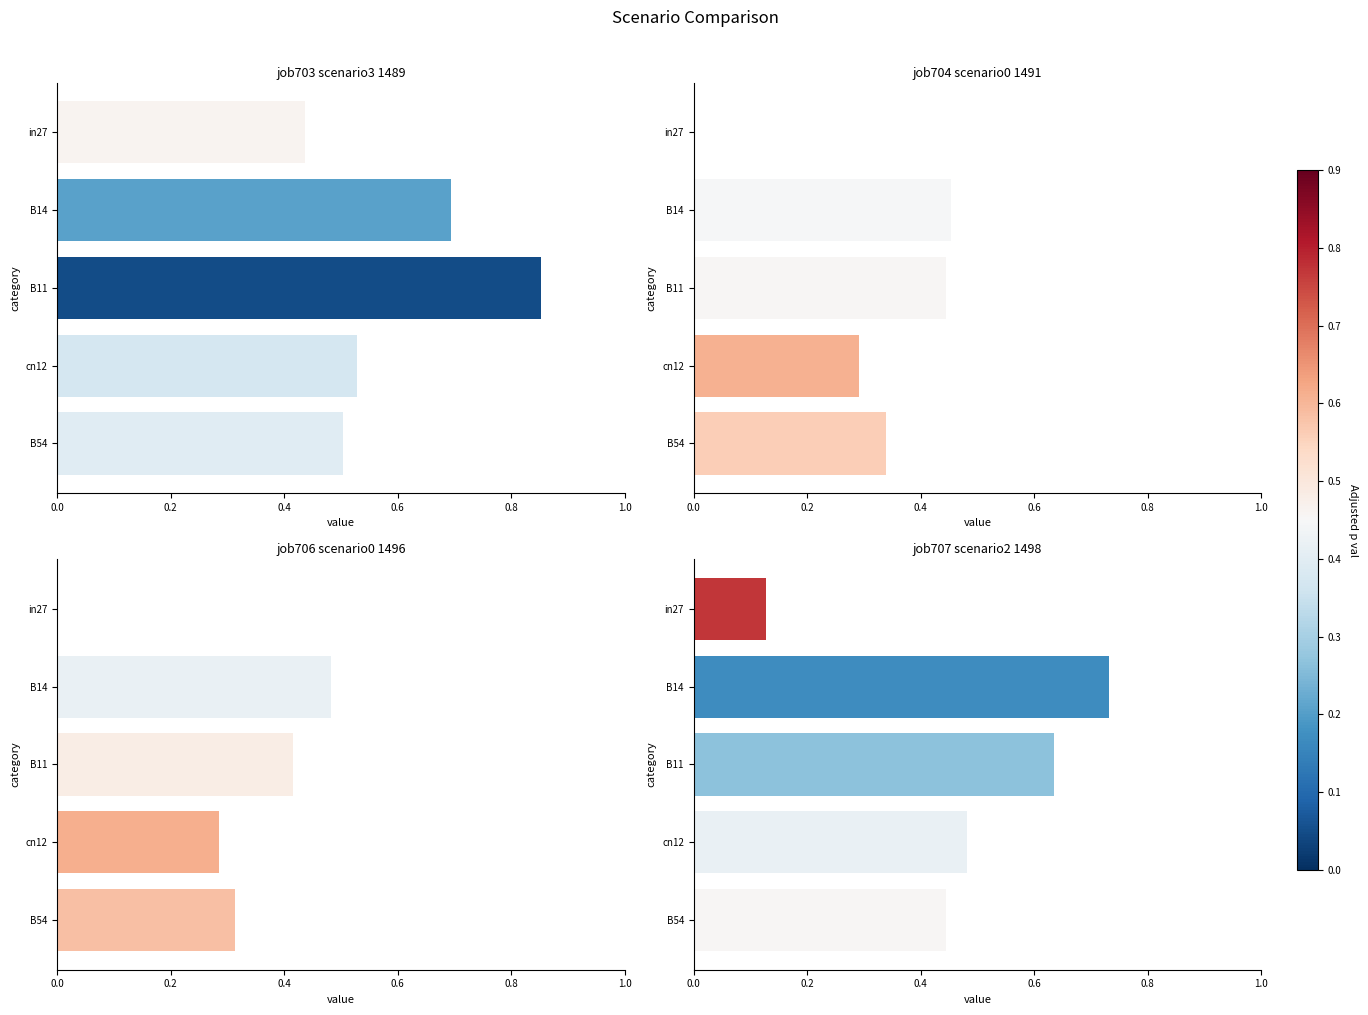

What is the sum of the job704_scenario0_1491 values at in27 and B11?

0.4